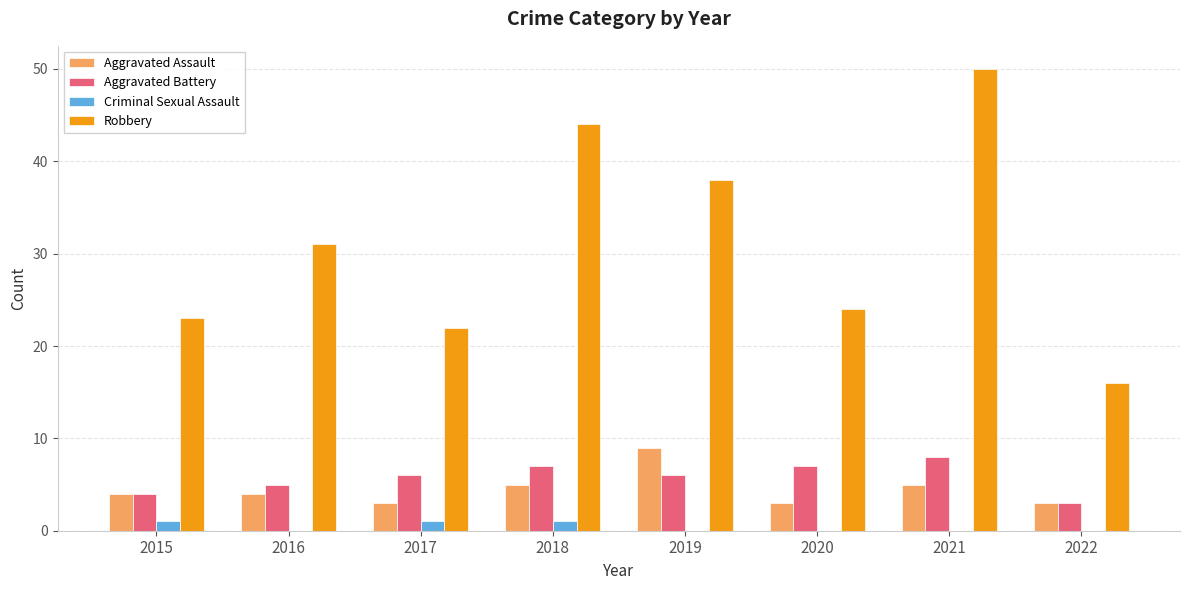

Is the value of Aggravated Assault at 2021 greater than the value of Robbery at 2017?

No